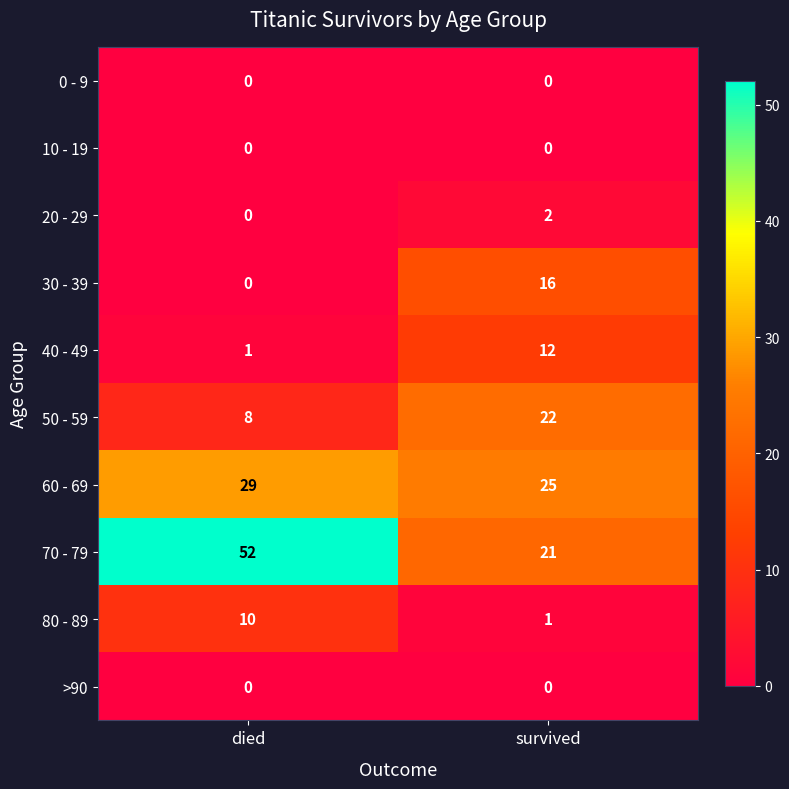

What is the difference between the maximum and minimum values in the 30 - 39 series?

16